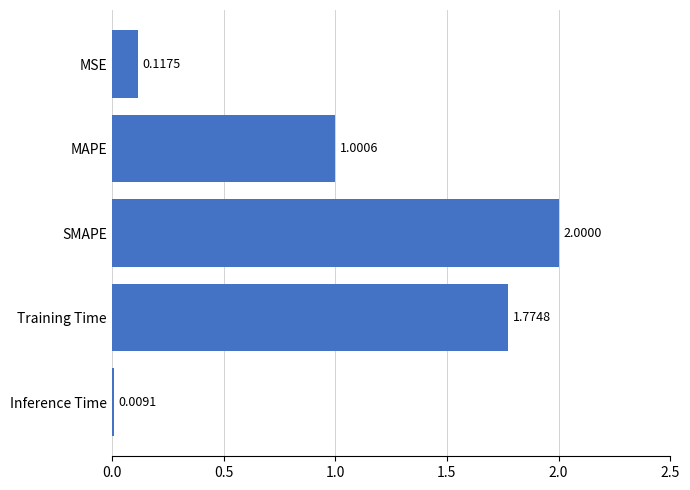

Count the number of categories in the chart.

5